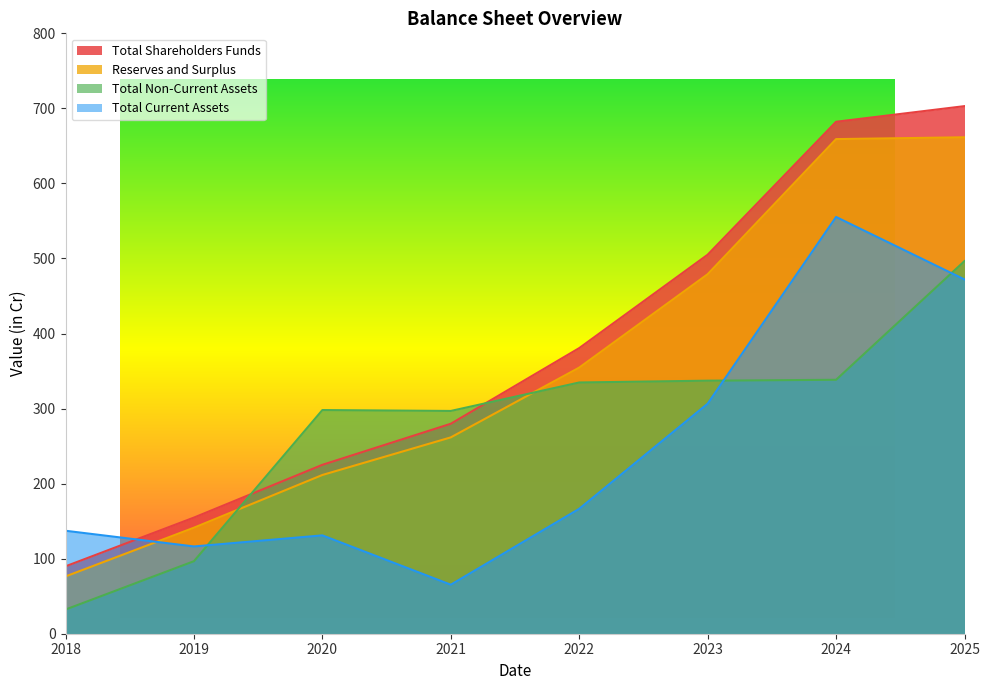

At how many categories does at least one series exceed 359?

4